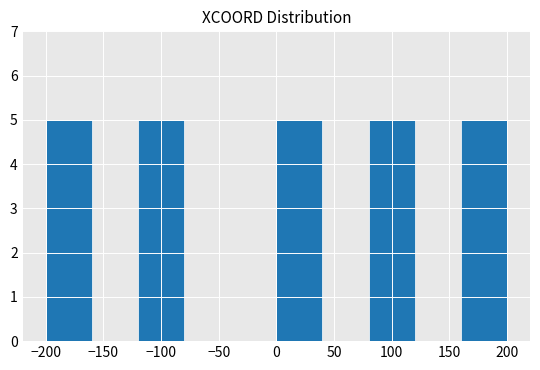

How tall is the bar that spans 80 to 120 on the x-axis? The values are not printed on the chart, so give them approximately, as read against the axis.

5